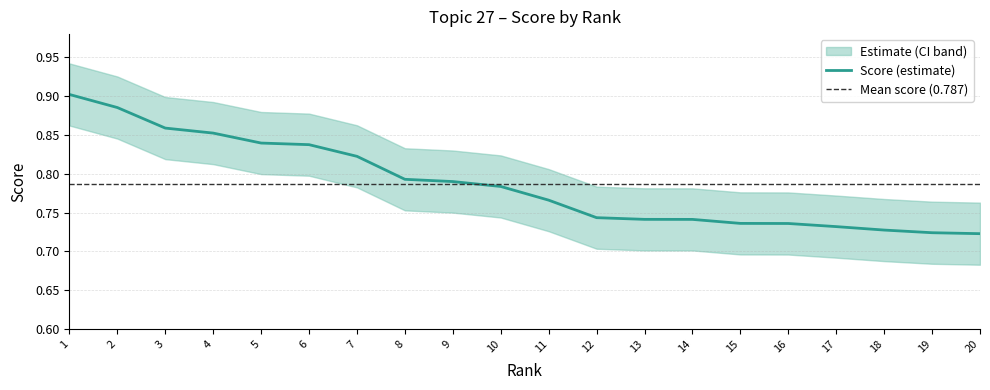

True or false: score and score_upper cross at least once.

False